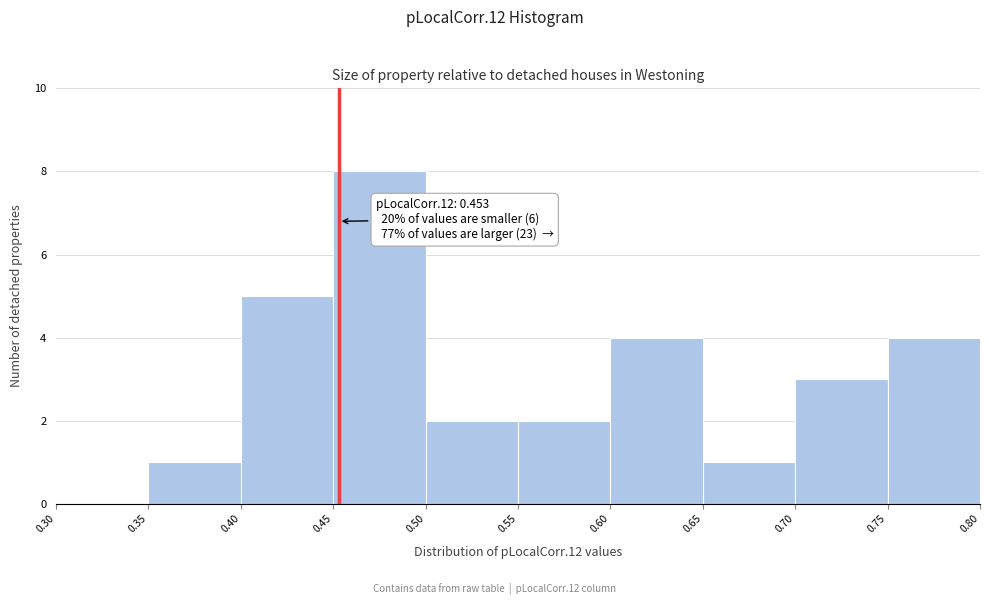

Which range on the x-axis has the tallest bar?

0.45 to 0.50